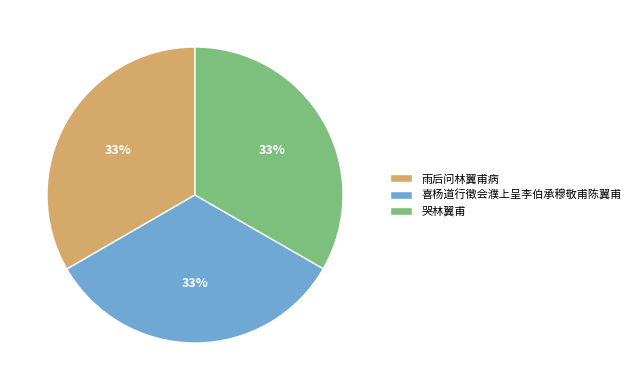

How many segments does this pie chart have?

3